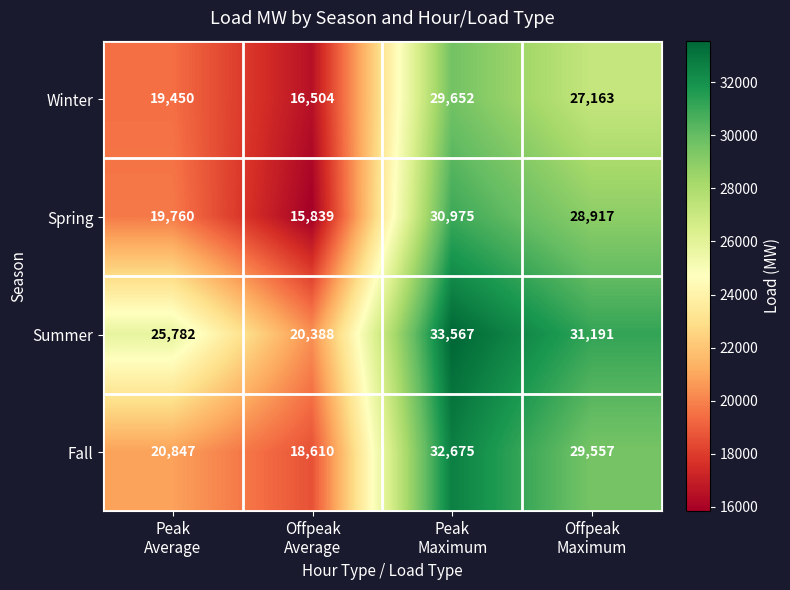

What is the sum of all Summer values?

110928